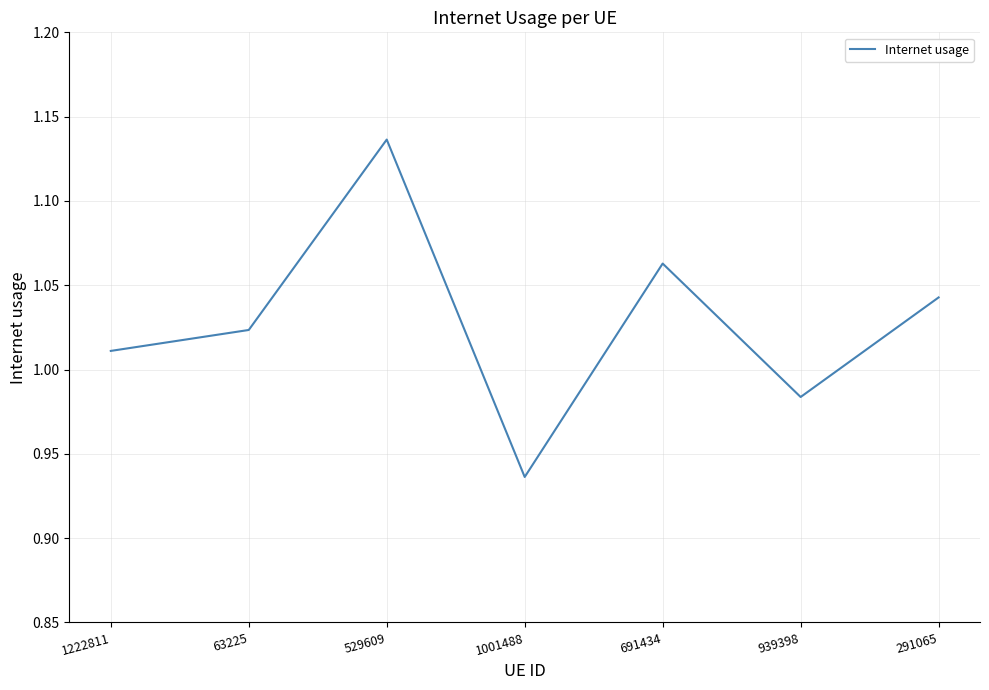

Where is the first local minimum?

1001488